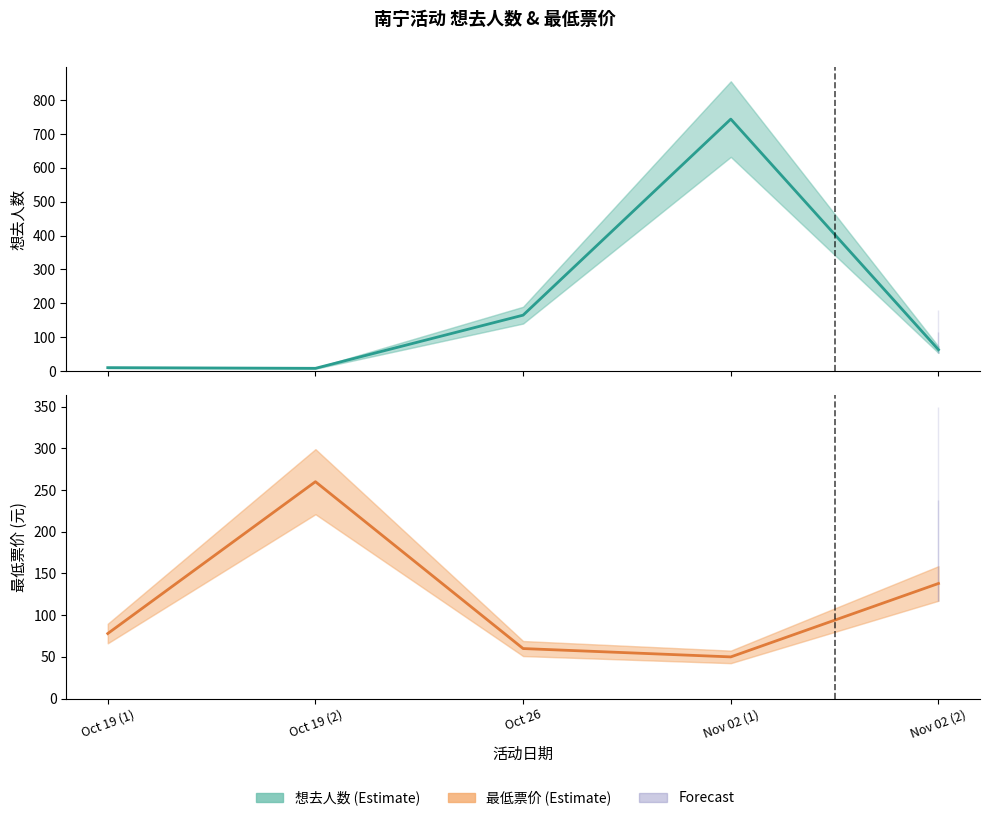

What is the difference between the maximum and minimum values in the 最低票价 series?

210